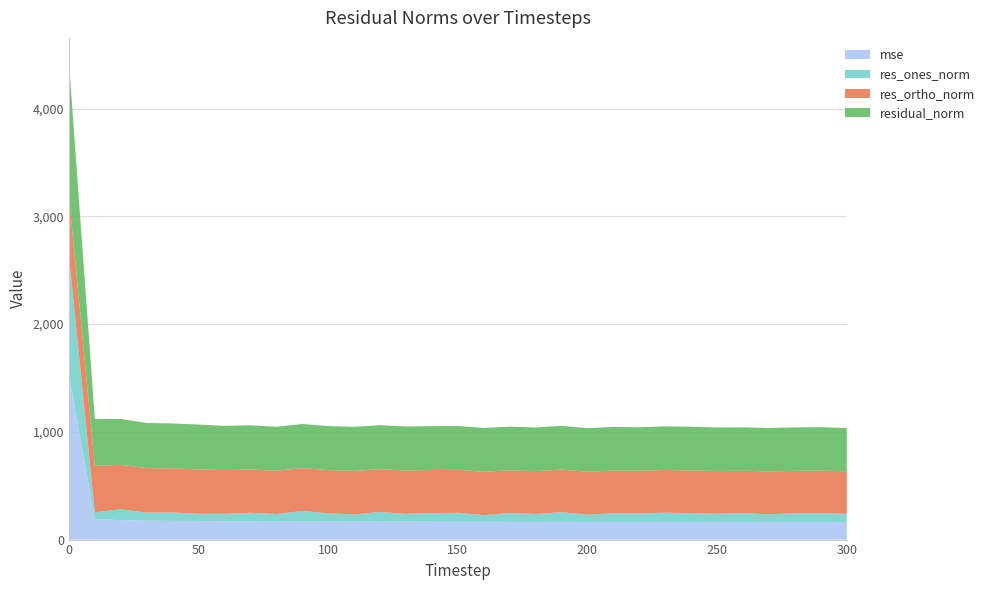

Reading right to left, transcribe all the data shown in this chart.

mse: 161.8	162.3	162.5	163.1	162.0	163.3	163.8	164.1	162.9	163.8	163.7	164.5	163.9	164.2	165.7	165.6	165.9	167.1	166.2	167.6	167.1	167.7	166.5	168.1	169.3	173.6	173.6	175.7	180.8	189.6	1534.6
res_ones_norm: 77.2	83.9	81.1	72.0	83.4	76.8	82.2	86.3	80.1	81.2	67.3	90.3	74.0	81.7	61.4	83.4	80.9	72.0	90.2	65.8	76.3	97.9	70.8	80.8	69.9	66.3	78.6	75.3	100.2	63.8	1108.1
res_ortho_norm: 394.8	394.1	394.9	397.4	393.8	396.7	396.3	395.8	395.6	396.5	398.9	395.4	398.0	396.9	402.5	398.3	399.2	402.4	397.6	404.0	401.5	397.6	401.9	402.0	405.5	411.3	409.1	412.3	413.2	430.7	553.8
residual_norm: 402.3	402.9	403.1	403.9	402.6	404.1	404.7	405.1	403.6	404.7	404.6	405.6	404.8	405.2	407.1	406.9	407.3	408.7	407.7	409.4	408.7	409.5	408.0	410.0	411.4	416.6	416.6	419.2	425.2	435.4	1238.8